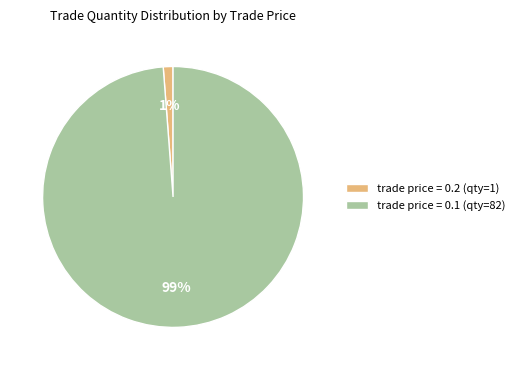

How many segments does this pie chart have?

2